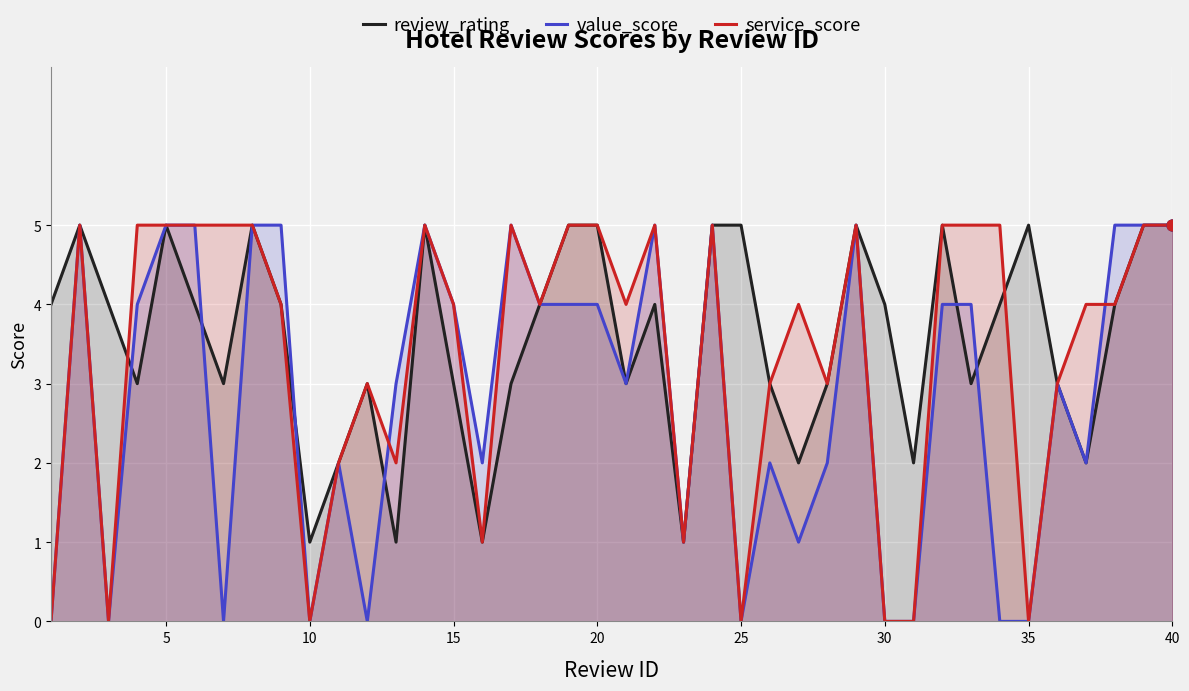

The value of review_rating at 5 is 5. True or false?

True